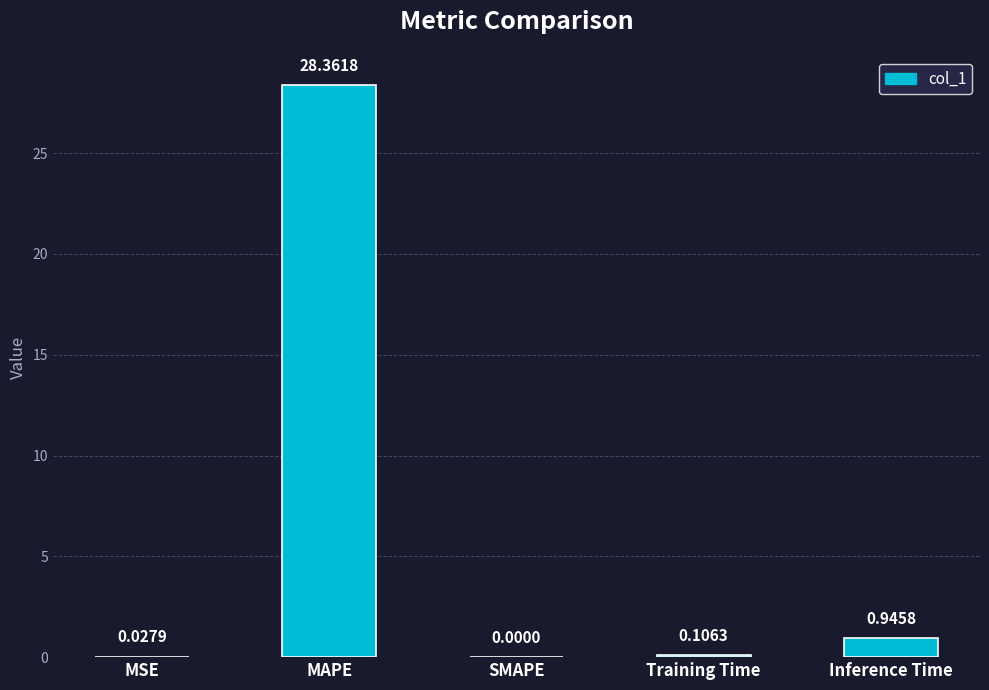

Count the number of categories in the chart.

5